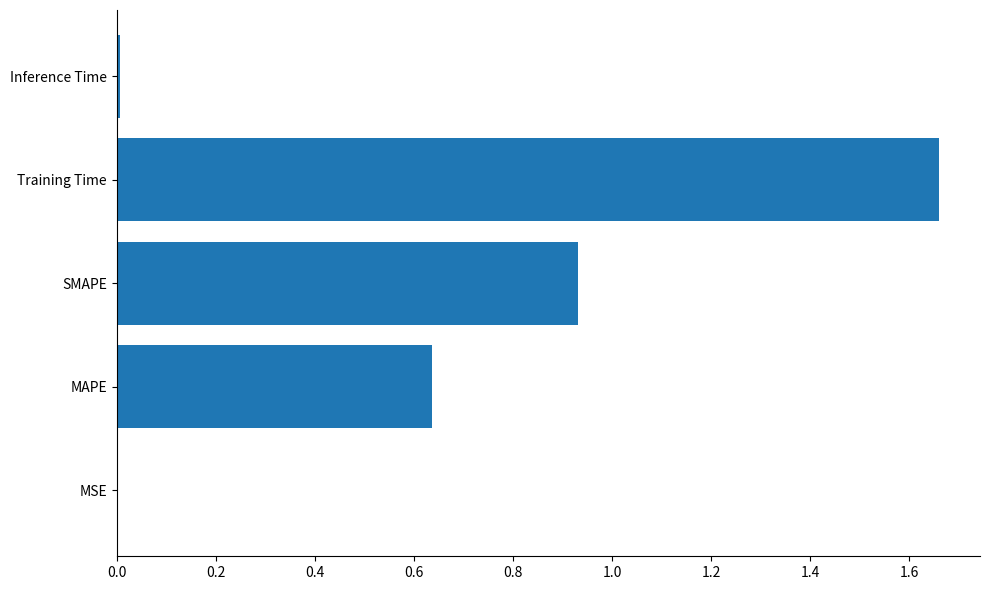

What is the sum of all values?

3.2